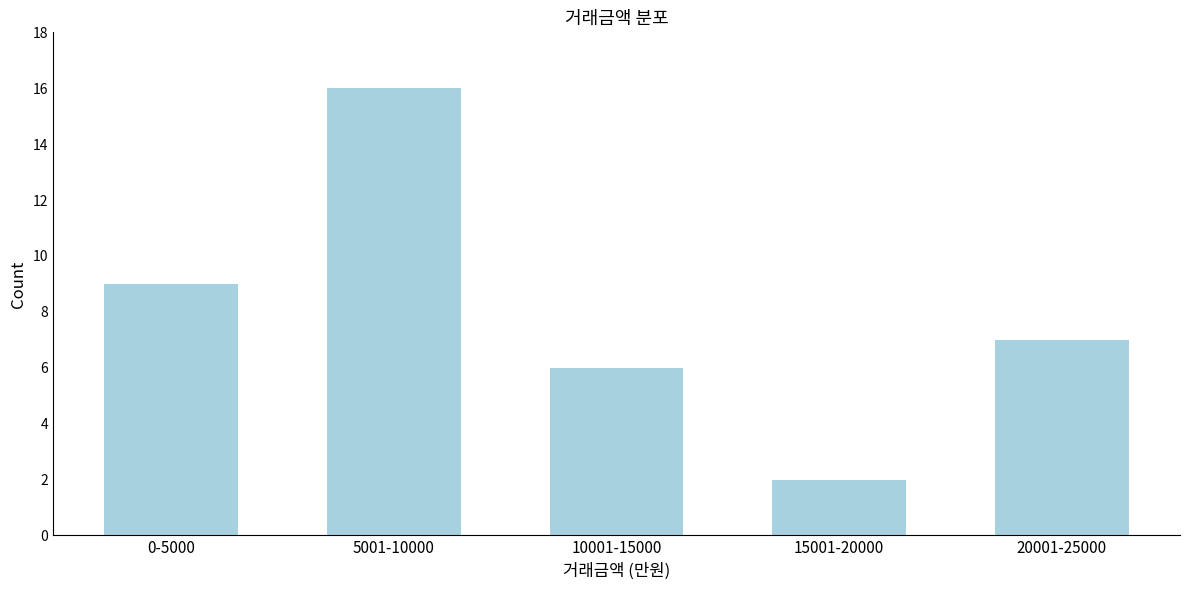

Reading left to right, extract all data points from this chart.

0-5000=9	5001-10000=16	10001-15000=6	15001-20000=2	20001-25000=7